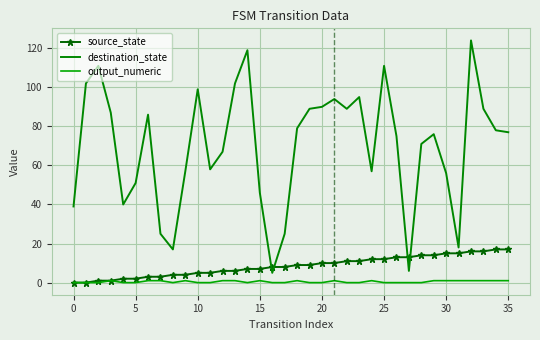

Reading left to right, transcribe all the data shown in this chart.

source_state: 0	0	1	1	2	2	3	3	4	4	5	5	6	6	7	7	8	8	9	9	10	10	11	11	12	12	13	13	14	14	15	15	16	16	17	17
destination_state: 39	102	111	87	40	51	86	25	17	57	99	58	67	102	119	46	5	25	79	89	90	94	89	95	57	111	75	6	71	76	56	18	124	89	78	77
output_numeric: 0	0	0	1	0	0	1	1	0	1	0	0	1	1	0	1	0	0	1	0	0	1	0	0	1	0	0	0	0	1	1	1	1	1	1	1